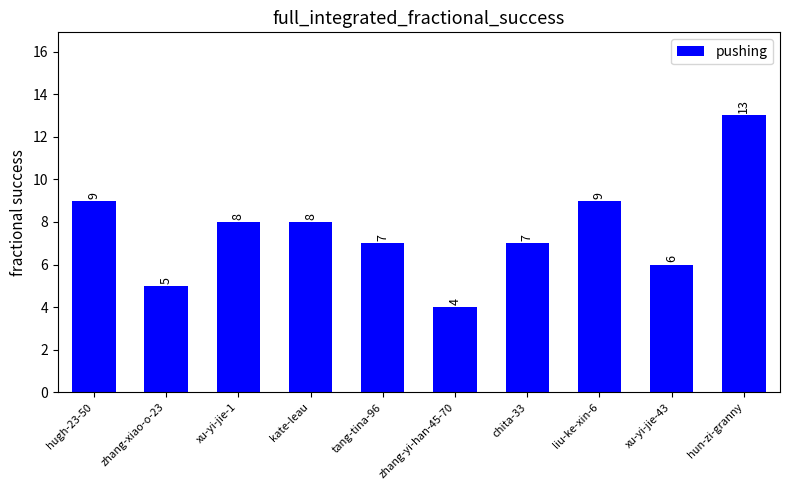

What is the label of the 9th bar from the right?

zhang-xiao-o-23